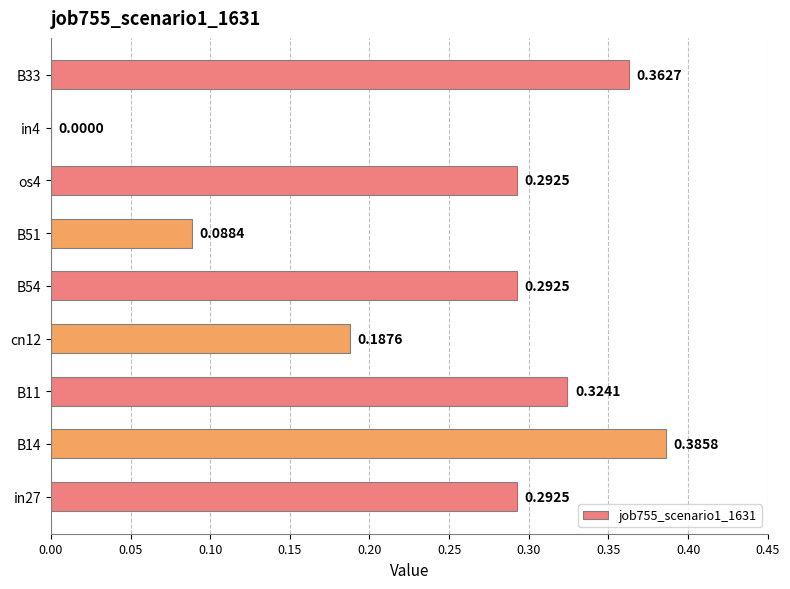

Which has a higher value, os4 or in4?

os4